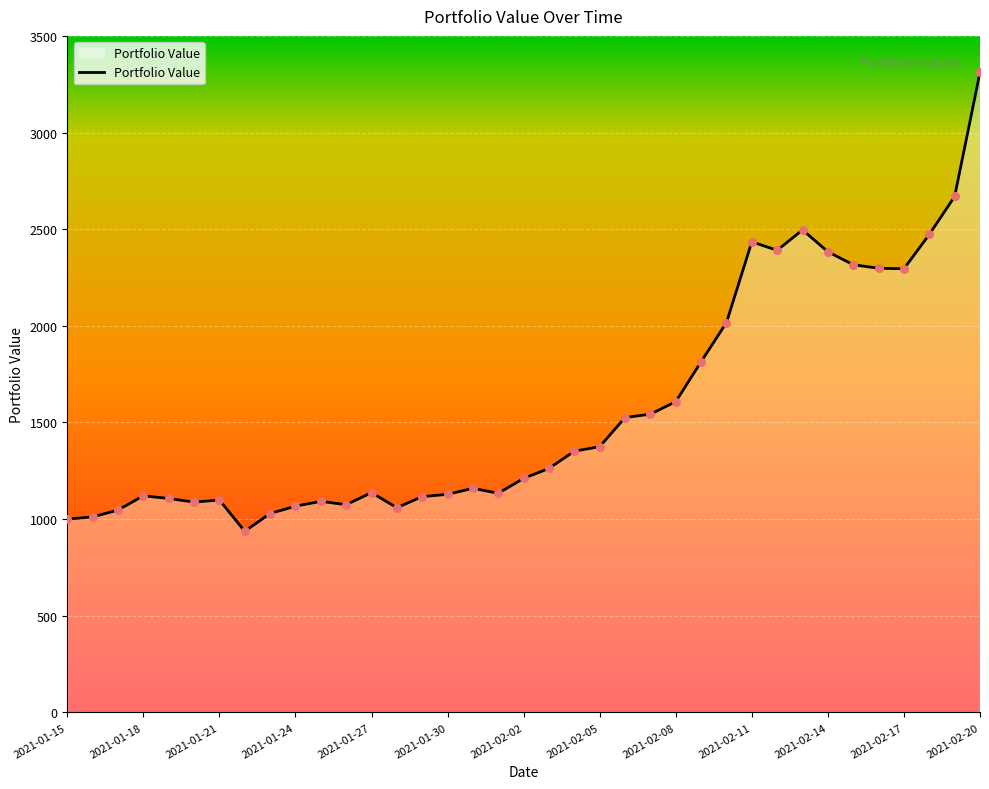

What is the difference between the maximum and minimum values?

2374.6